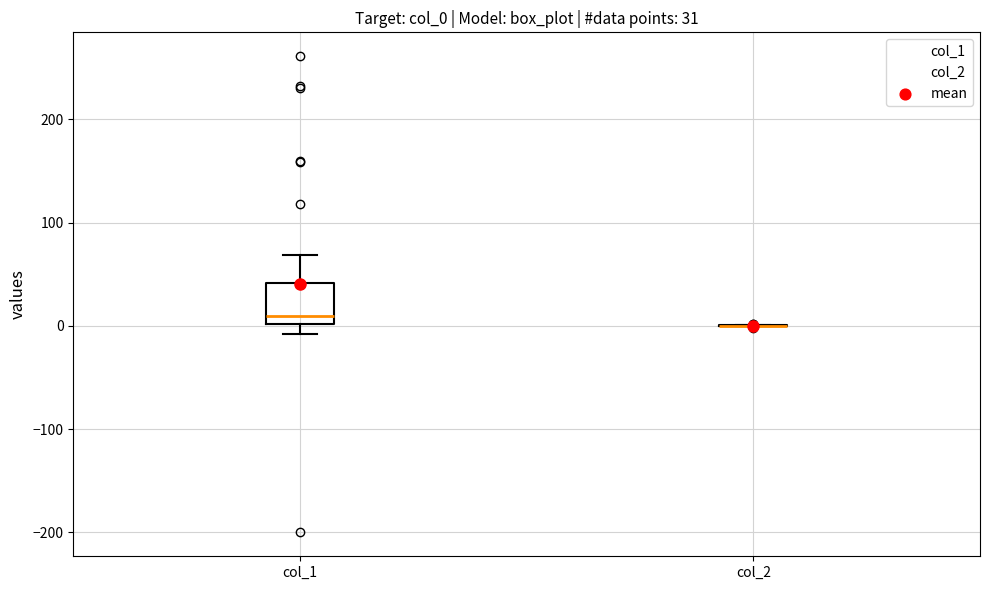

Which box is the tallest, from its lower edge to its upper edge?

col_1